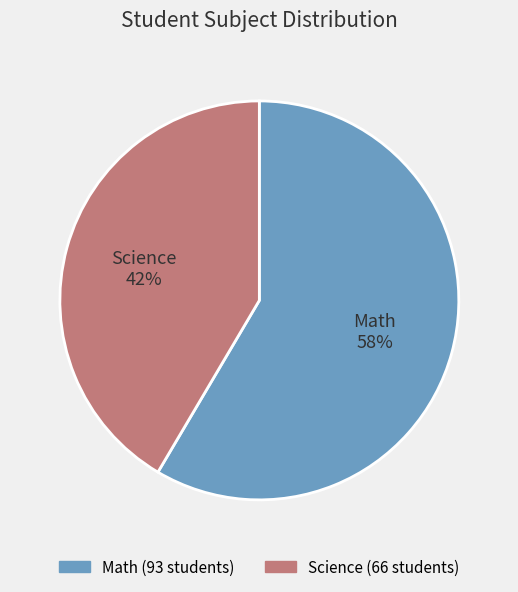

Do Math and Science together represent more than half of the pie?

Yes